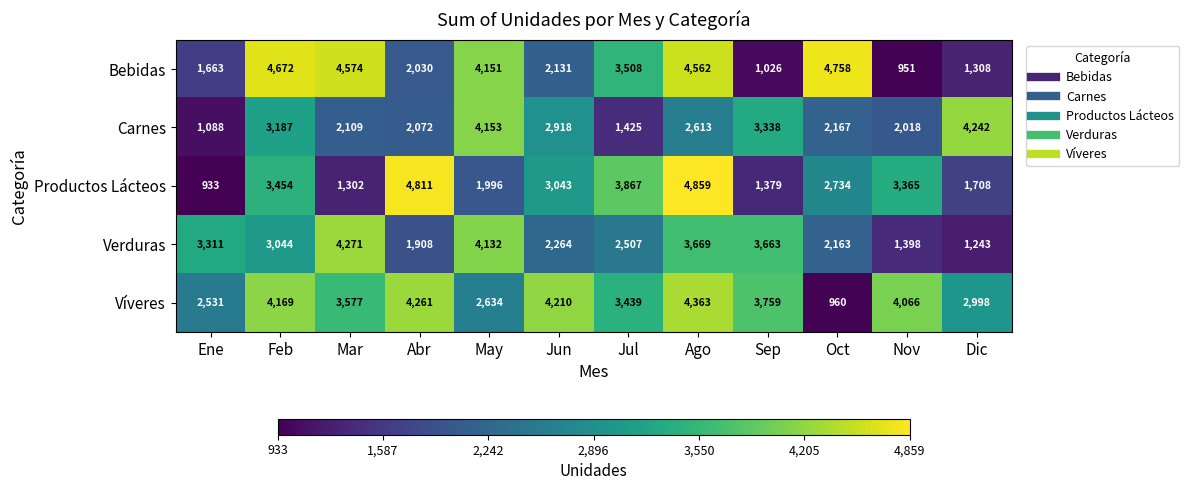

Which series has the largest range (max minus min)?

Productos Lácteos